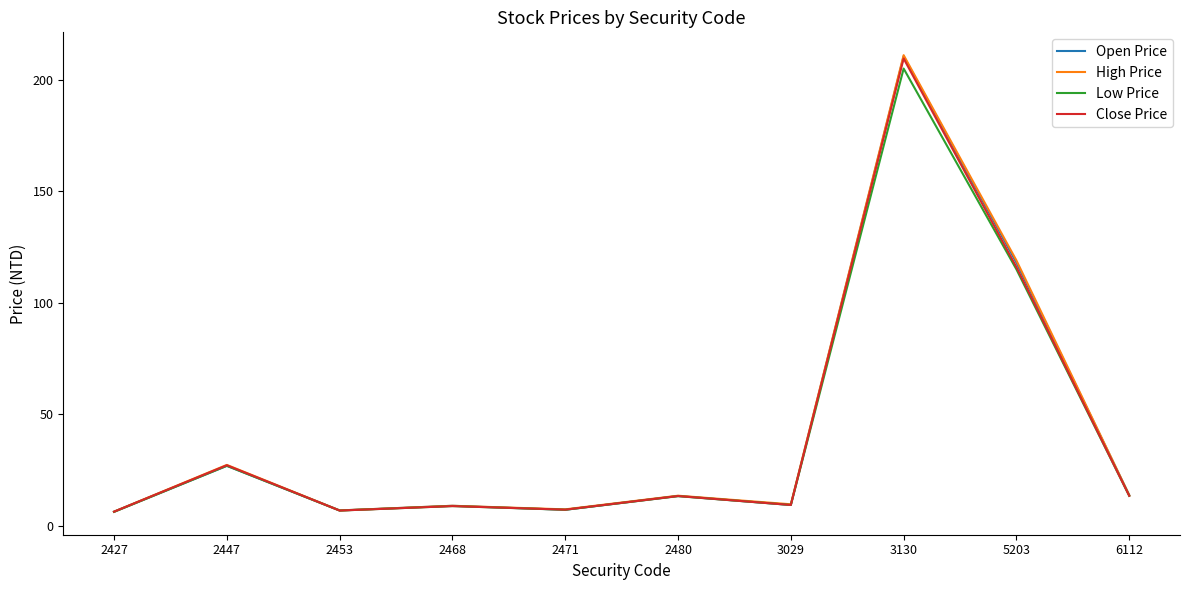

What is the sum of all Low Price values?

412.6